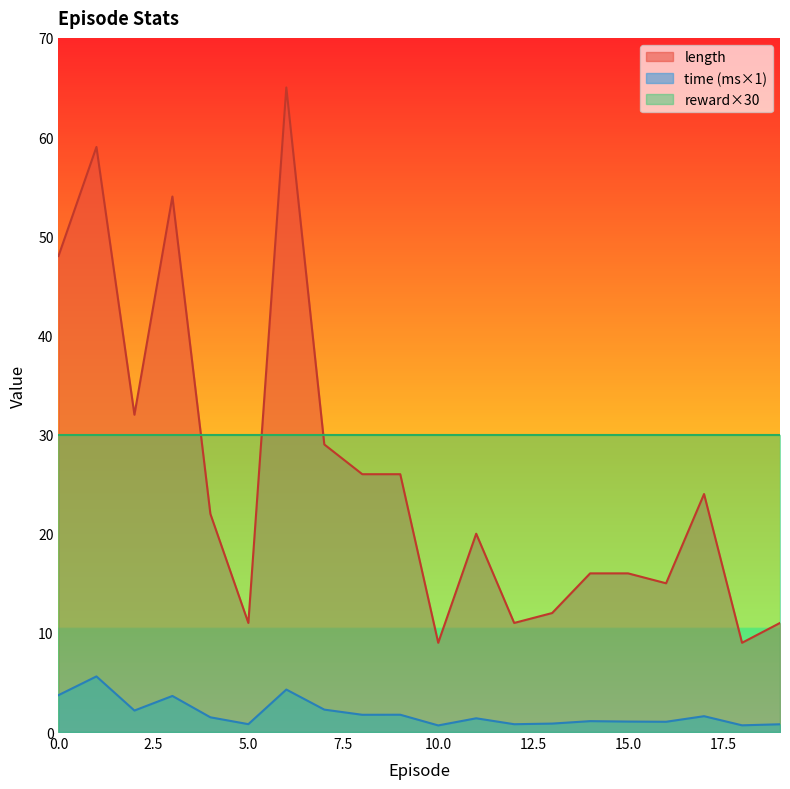

At which label is time closest to 3?

3